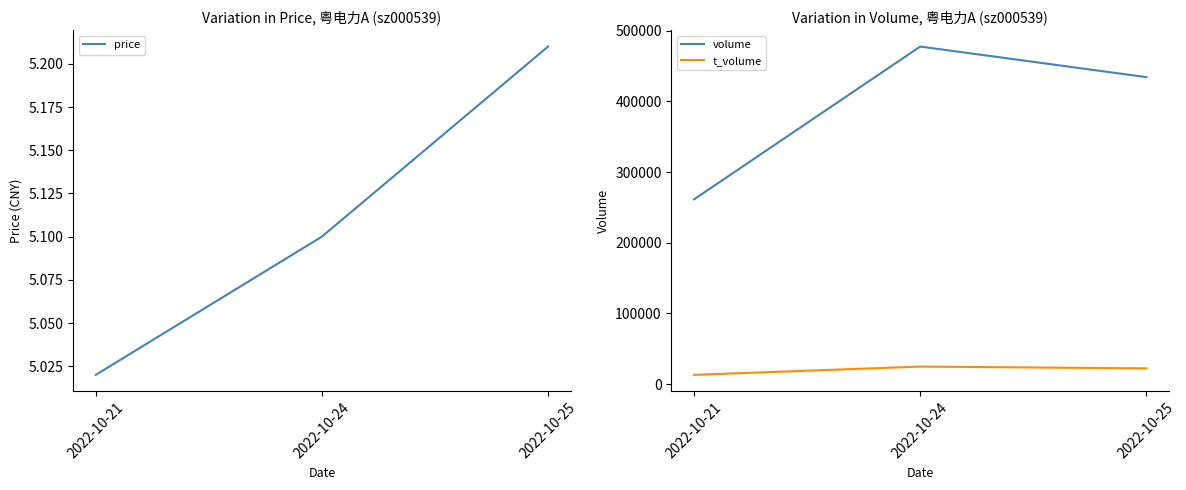

The value of price at 2022-10-25 is 5.2. True or false?

True